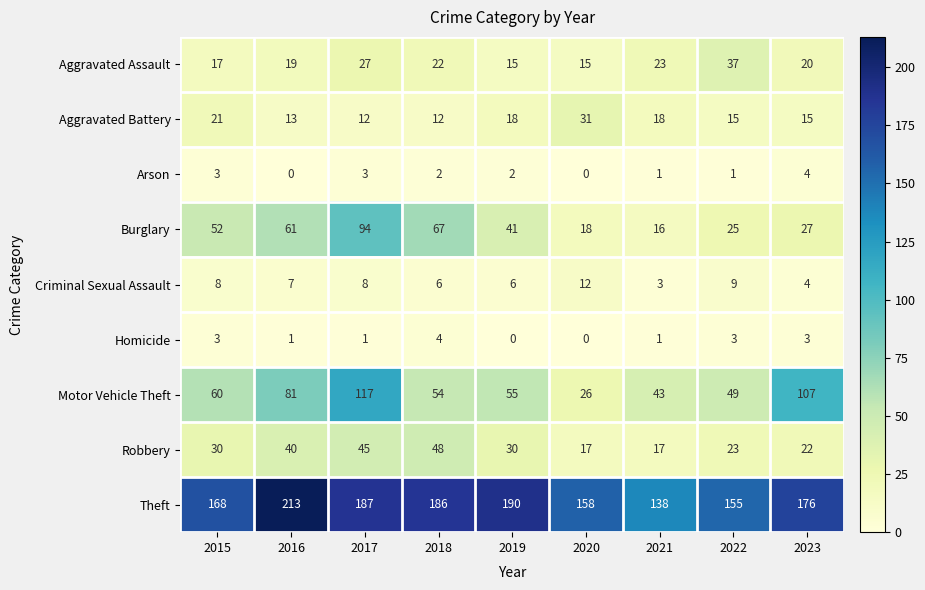

What is the sum of the Robbery values at 2019 and 2023?

52